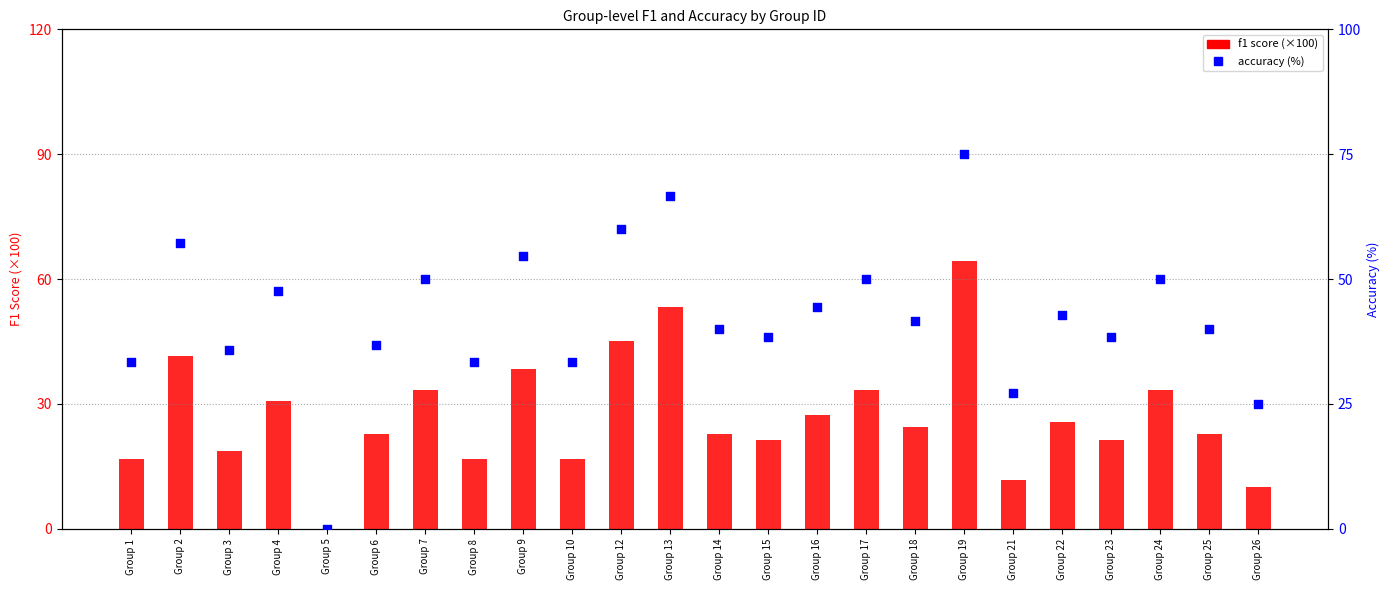

Which series contains the lowest Y value?

f1 score (×100)